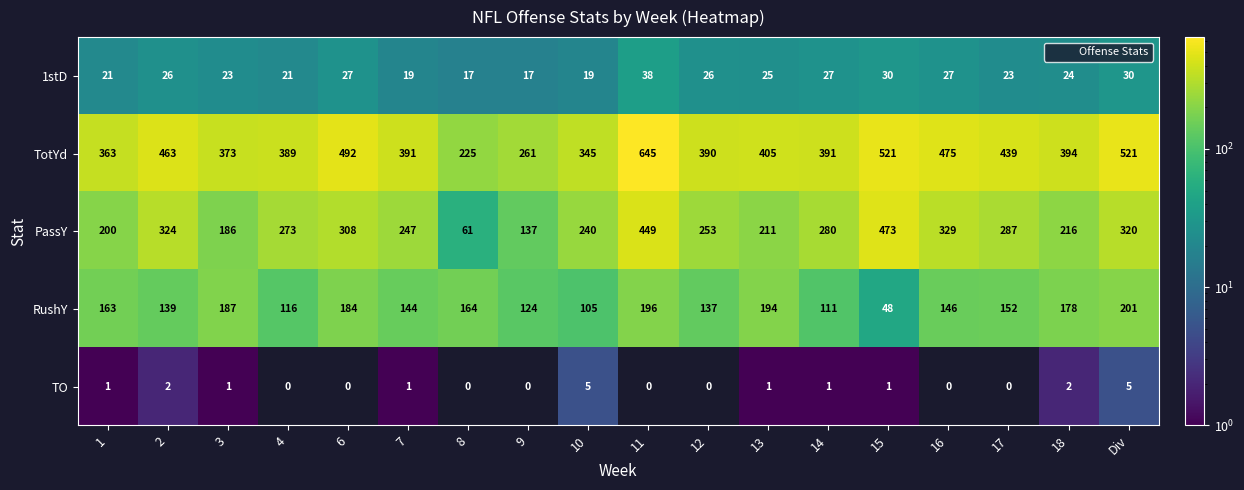

At which category does the chart reach its peak across all series?

11